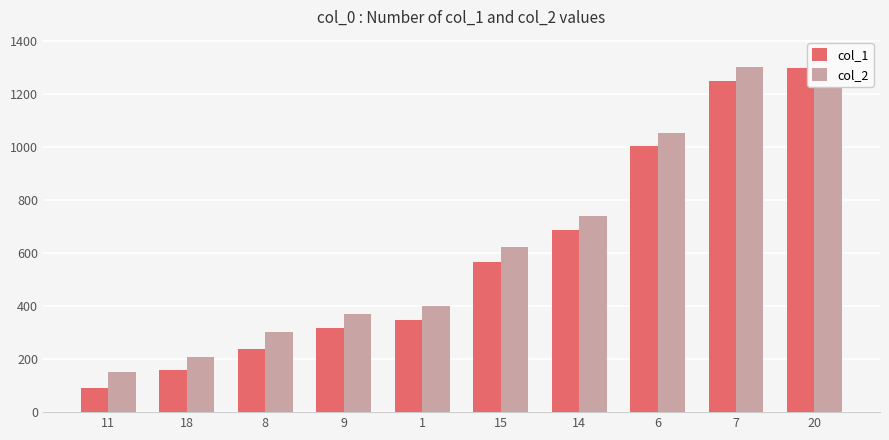

What are all the series names shown in the legend?

col_1, col_2